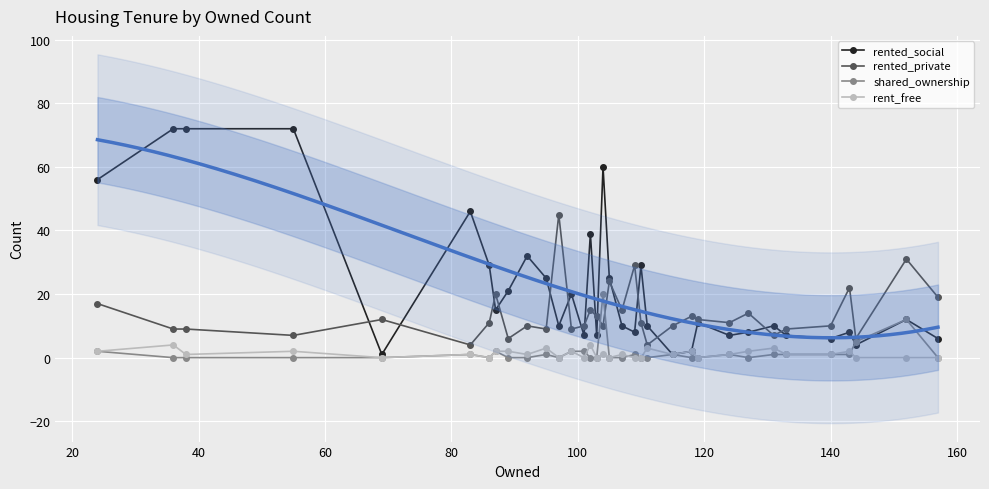

How many times do shared_ownership and rent_free cross each other?

3